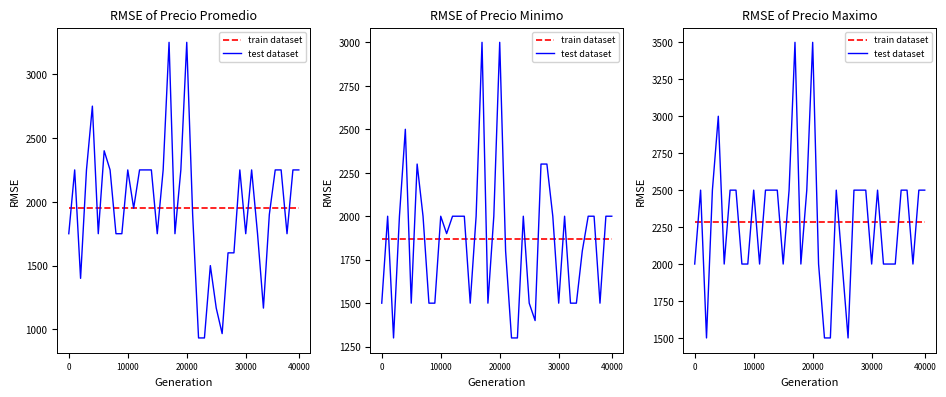

List the series in order of their peak value, lowest first.

train dataset, test dataset